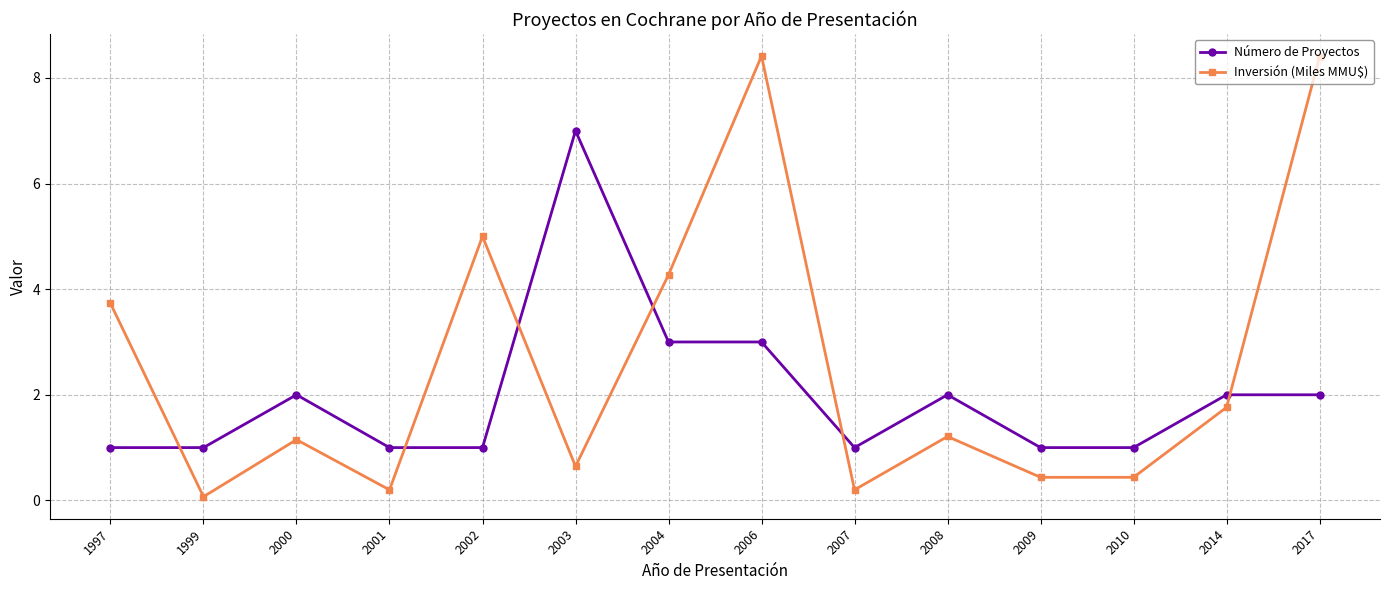

The value of Inversión (Miles MMU$) at 2006 is 13.5. True or false?

False